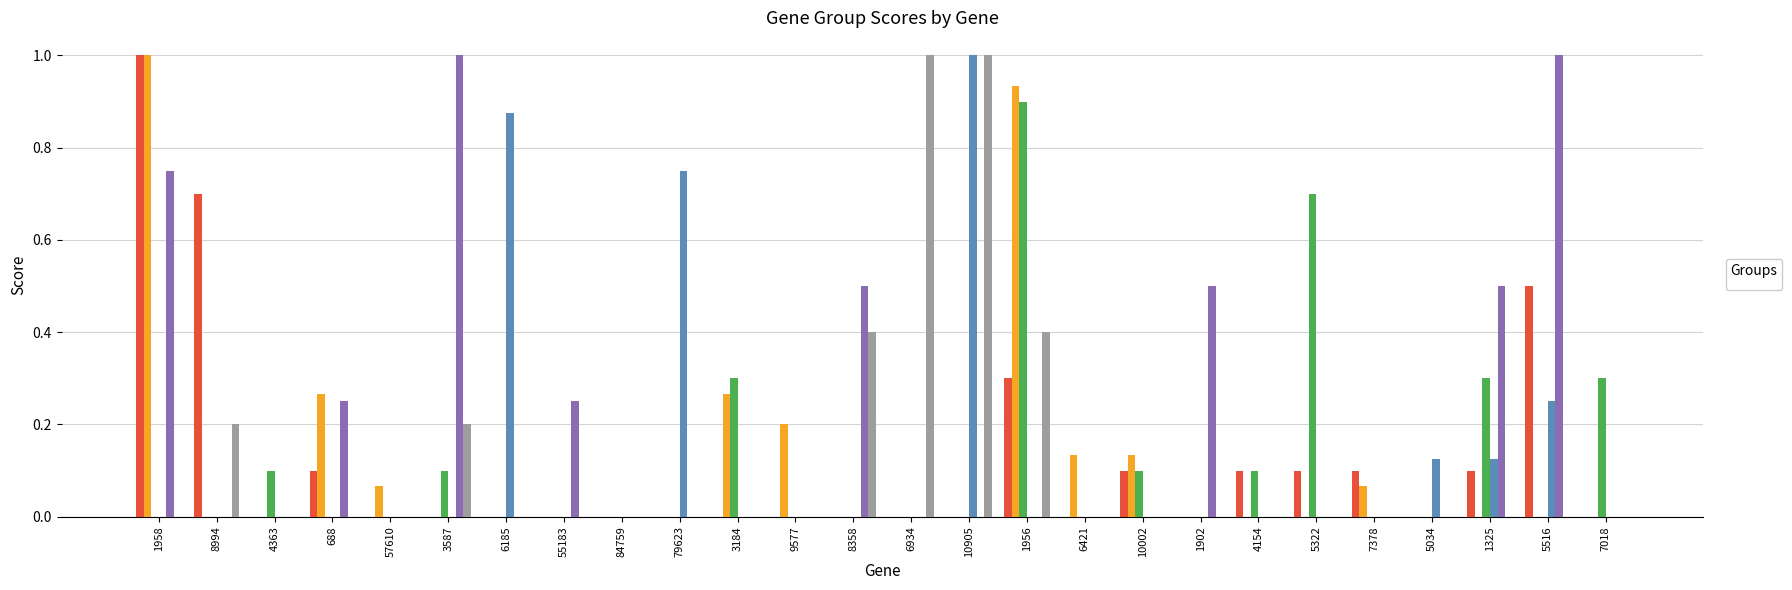

What is the maximum value shown in the chart?

1.0